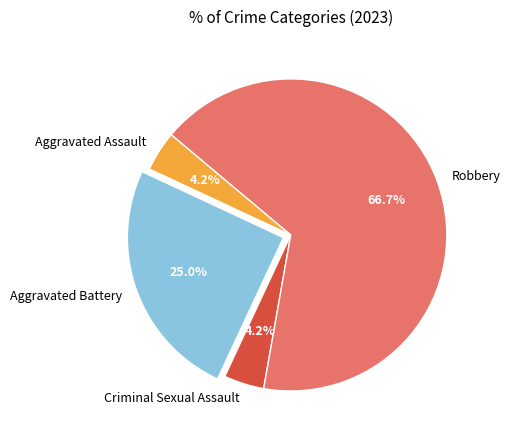

What is the total percentage of Aggravated Assault and Aggravated Battery?

29.2%